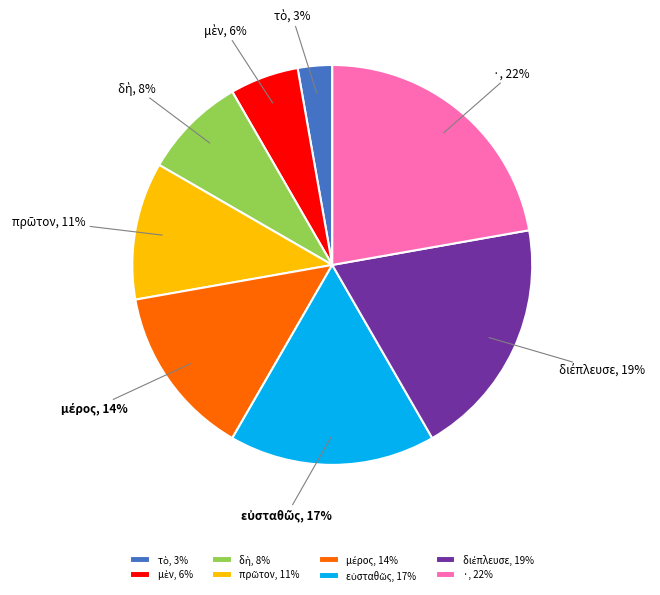

How many segments does this pie chart have?

8